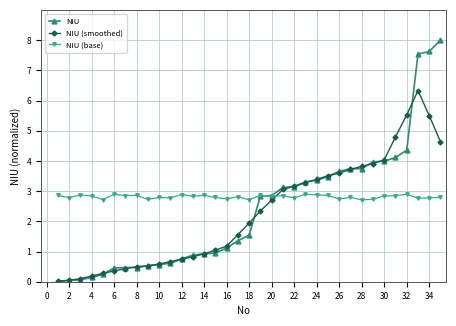

What is the maximum value for NIU?

8.0